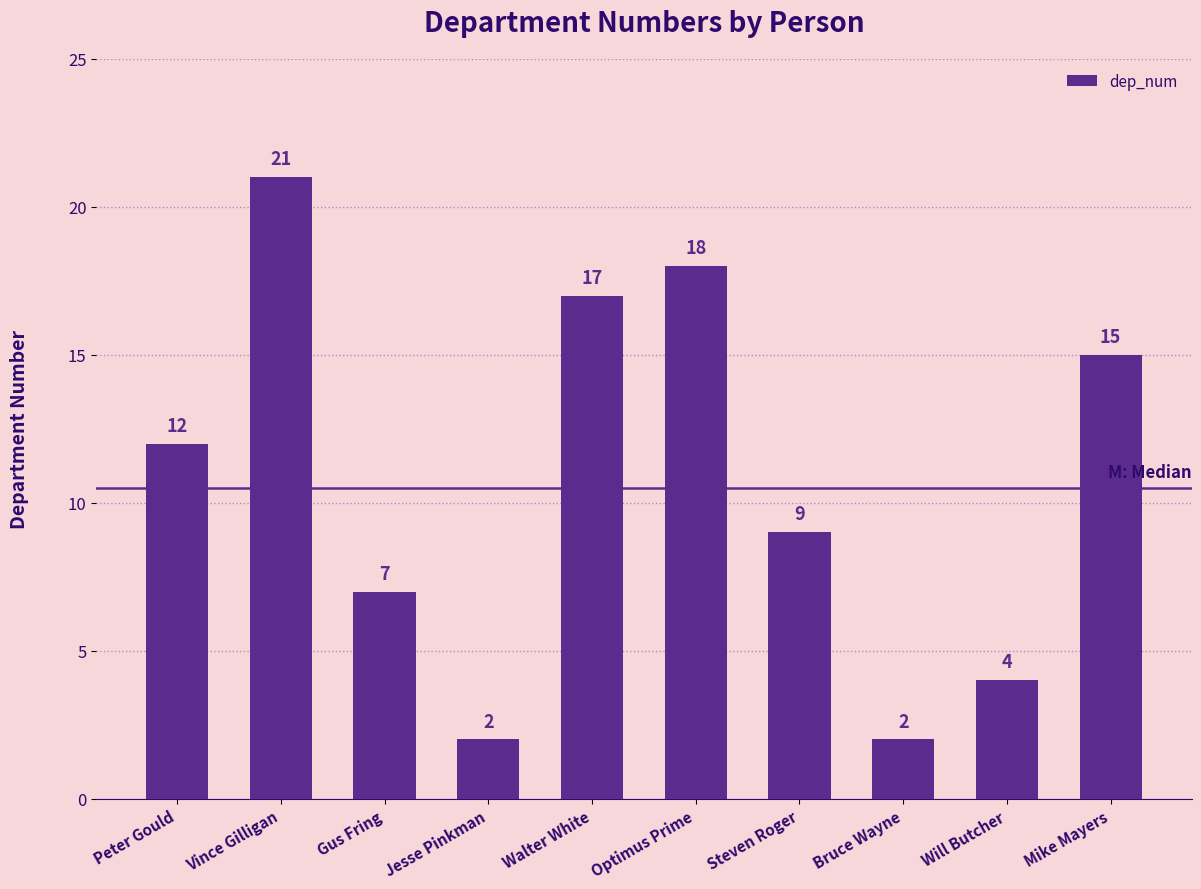

Are the bars grouped side by side (vs. stacked)?

No